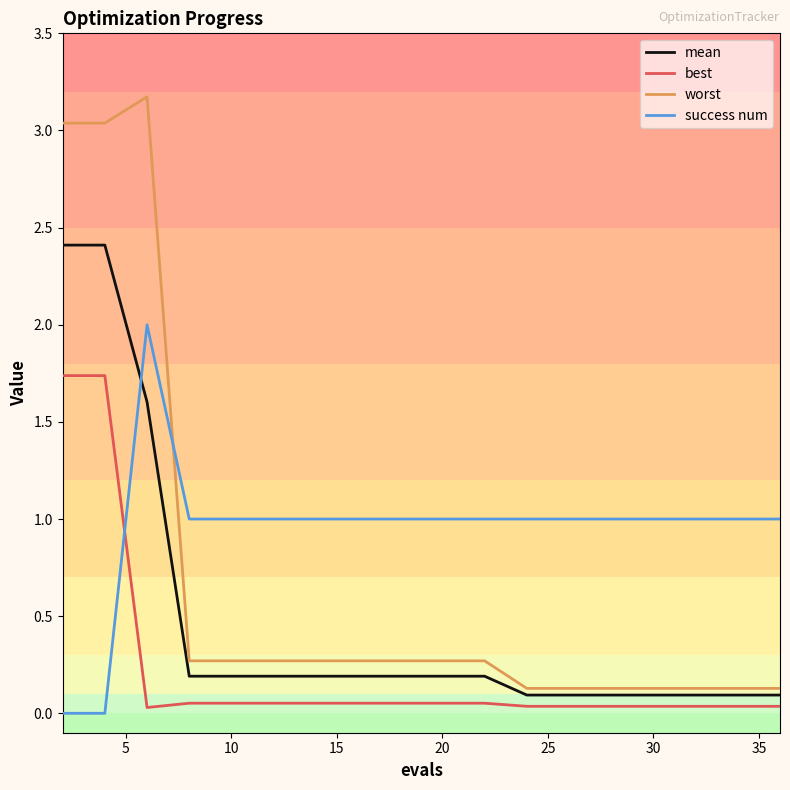

Which series has the largest total across all categories?

success num